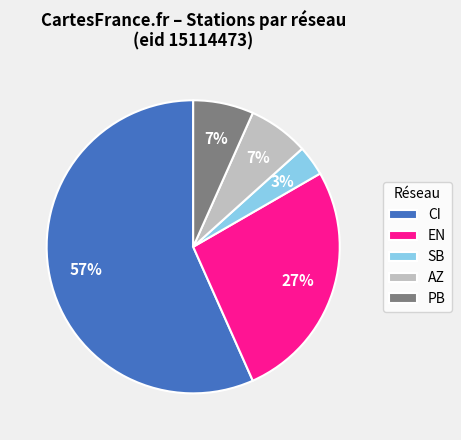

Approximately how many times larger is the value at AZ compared to EN?

0.3